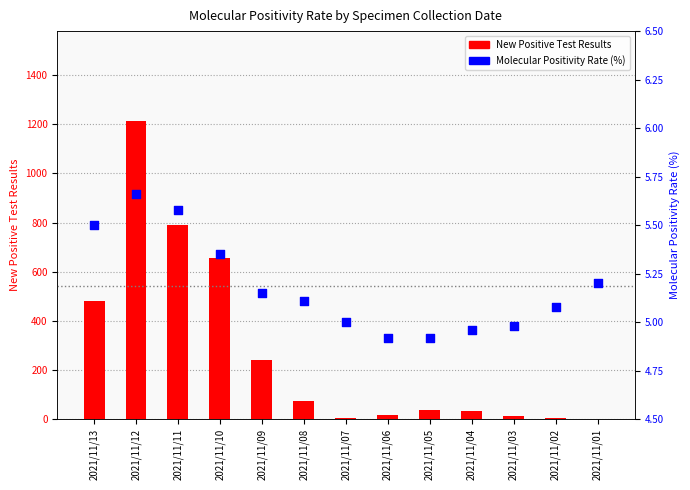

Which series has the largest total across all categories?

New Positive Test Results